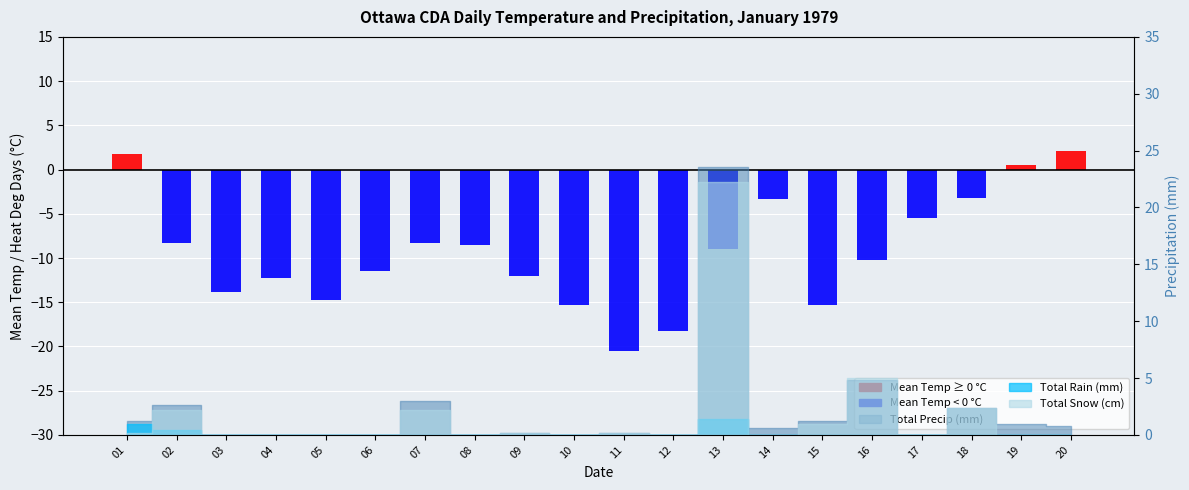

Are the bars horizontal?

No